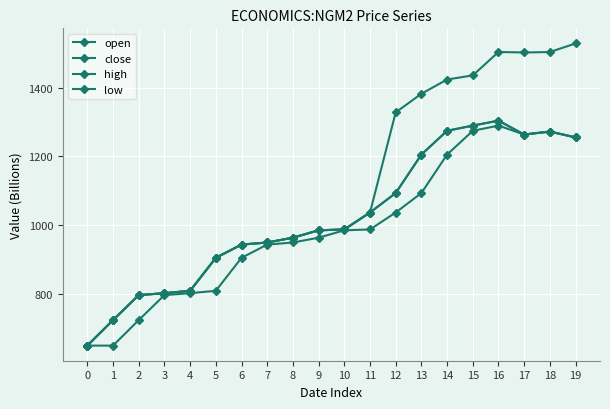

Is this an area chart (filled region under the line)?

No